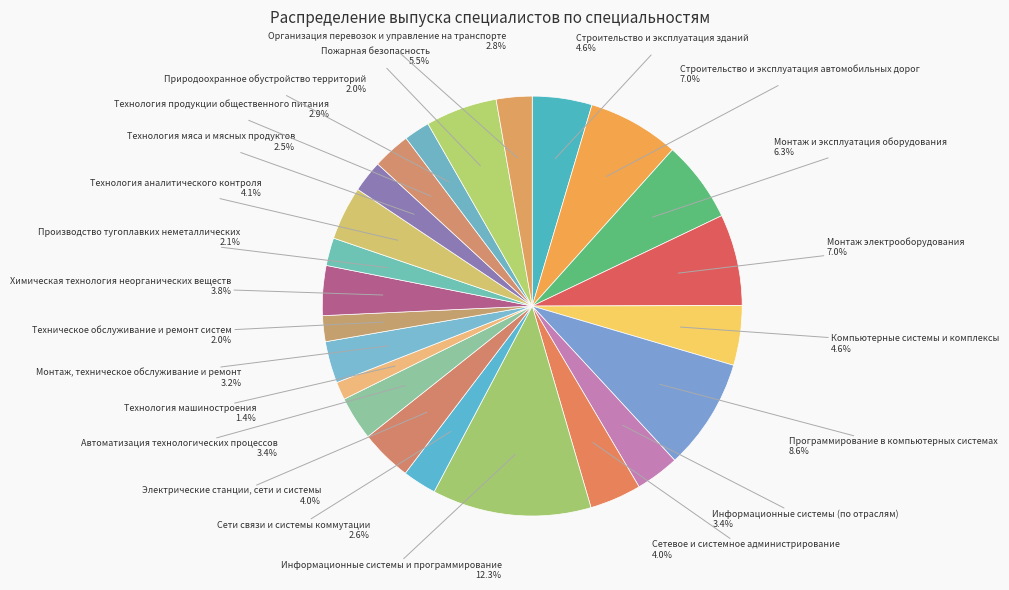

How many segments does this pie chart have?

23